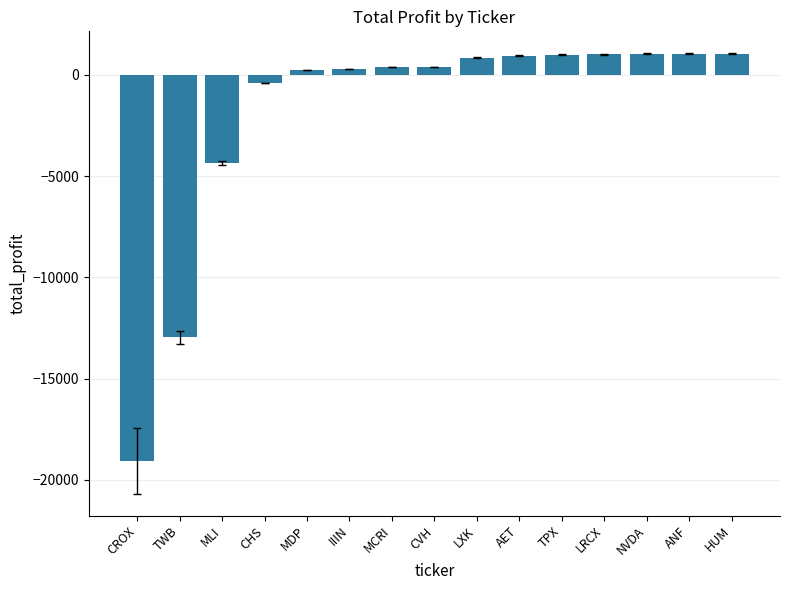

What position from the left is LXK?

9